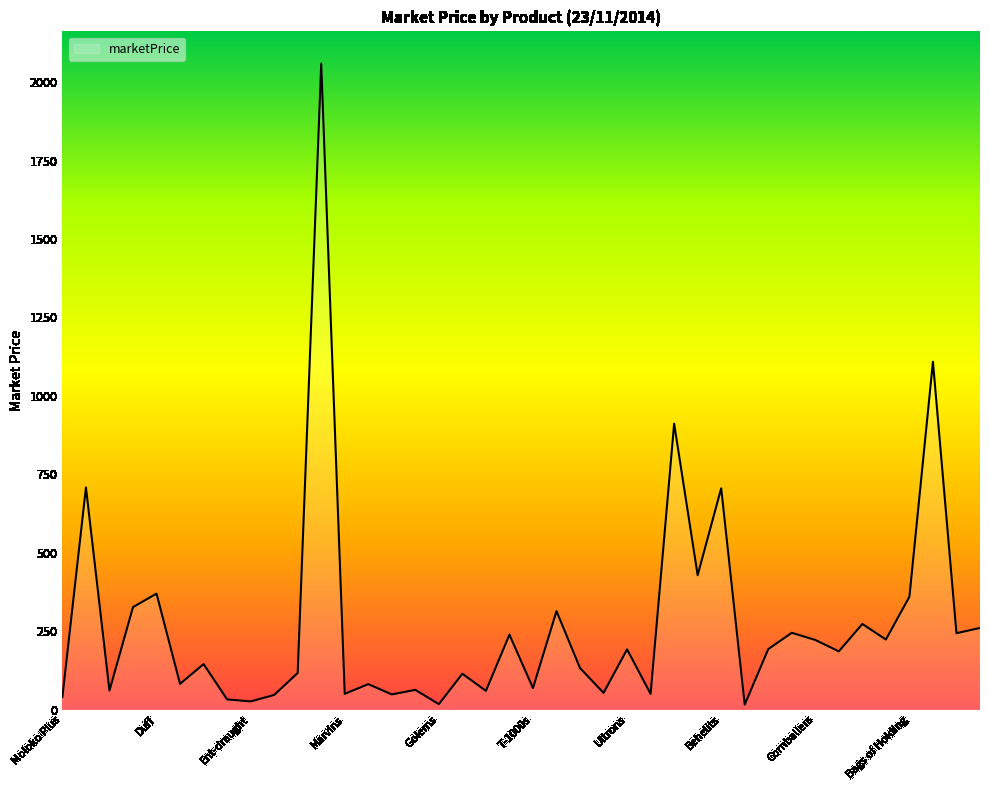

Does the chart display data point markers on the line(s)?

No